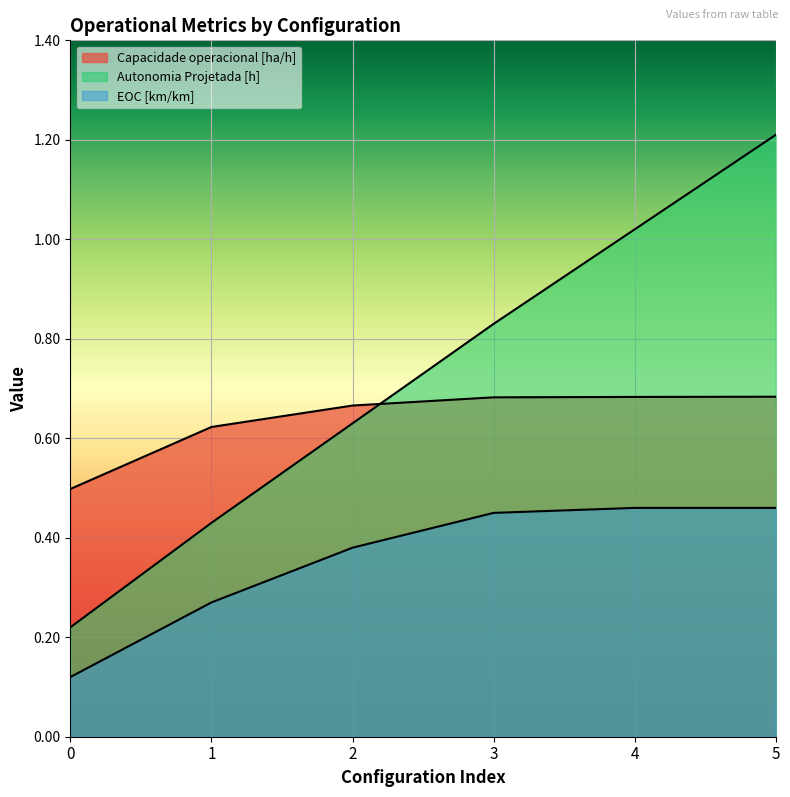

True or false: Autonomia Projetada [h] has a value of 0.6 at 1.

False